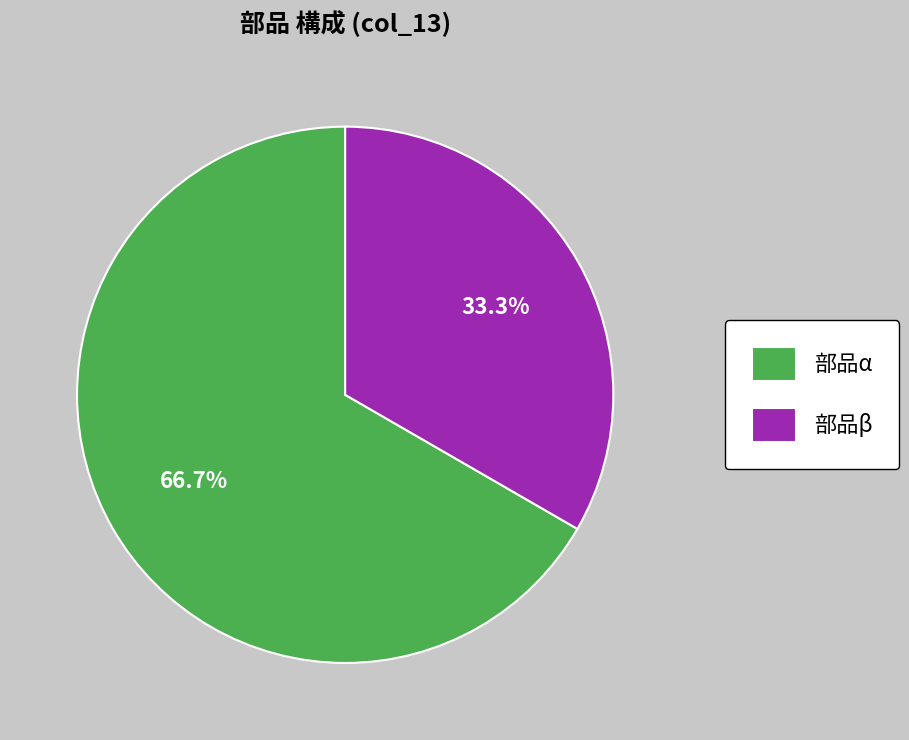

Which category has the smallest portion of the pie?

部品β